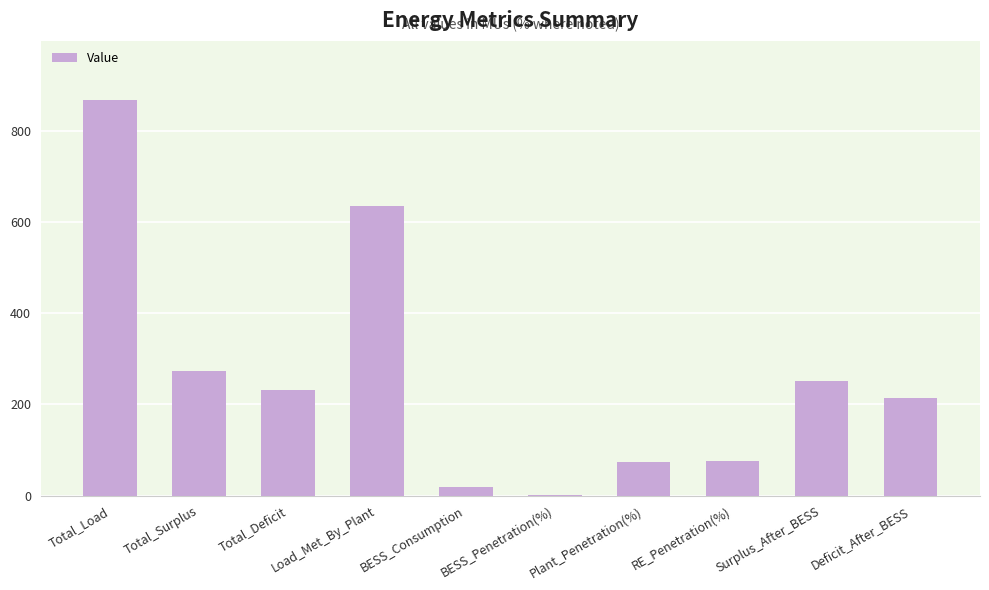

True or false: the data shows 867.3 at Total_Load.

True